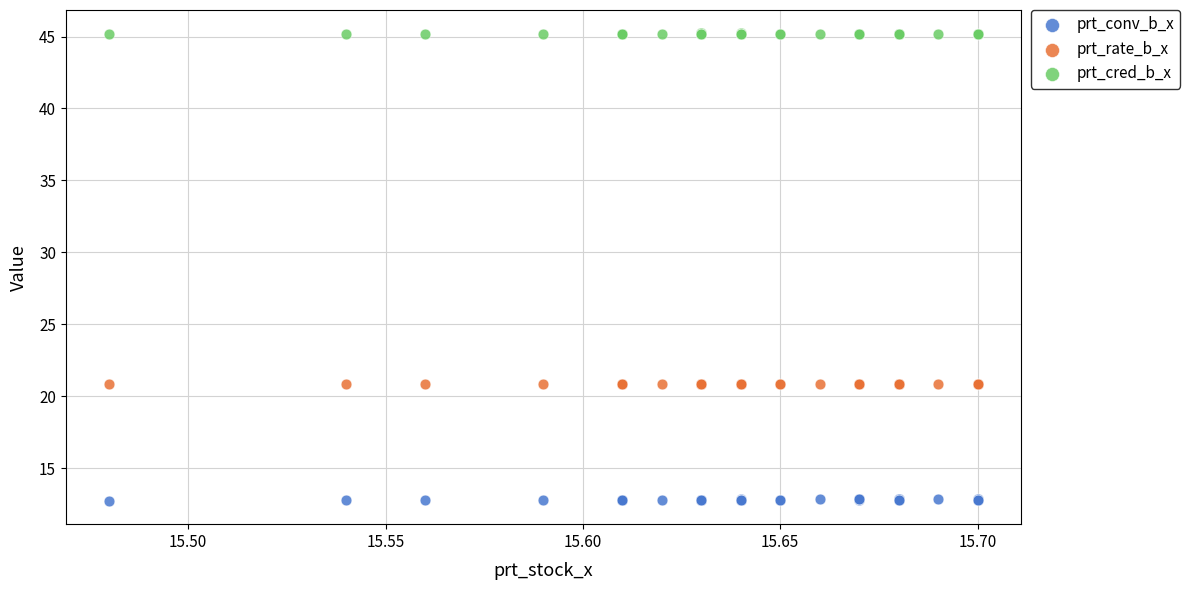

Which series reaches the maximum Y coordinate?

prt_cred_b_x